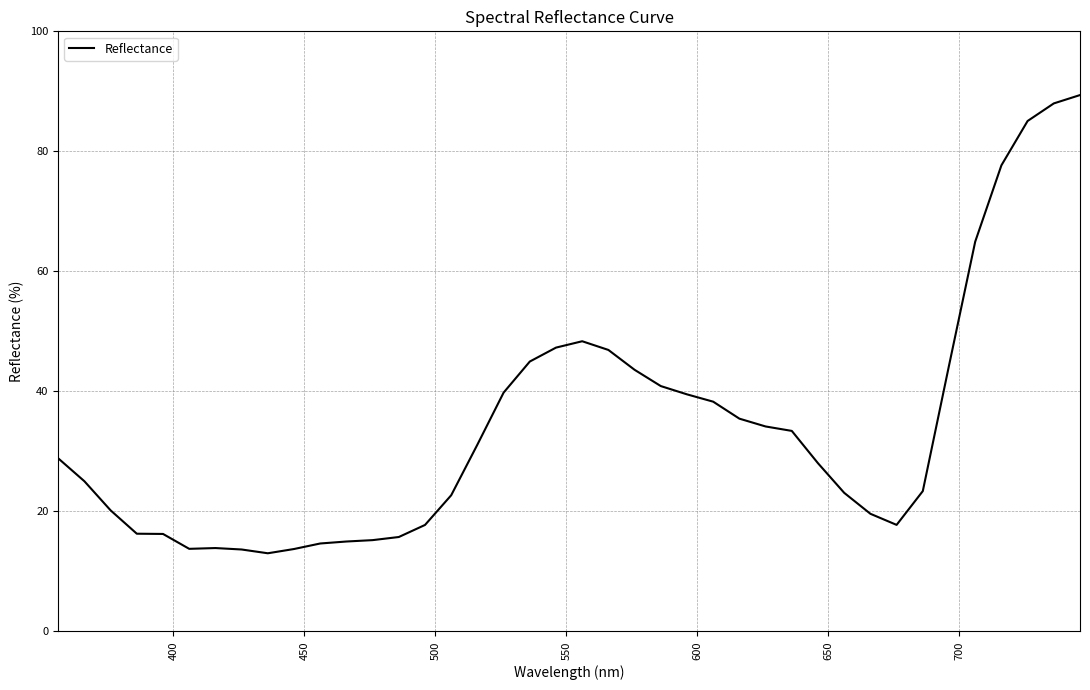

What is the greatest value displayed?

89.4